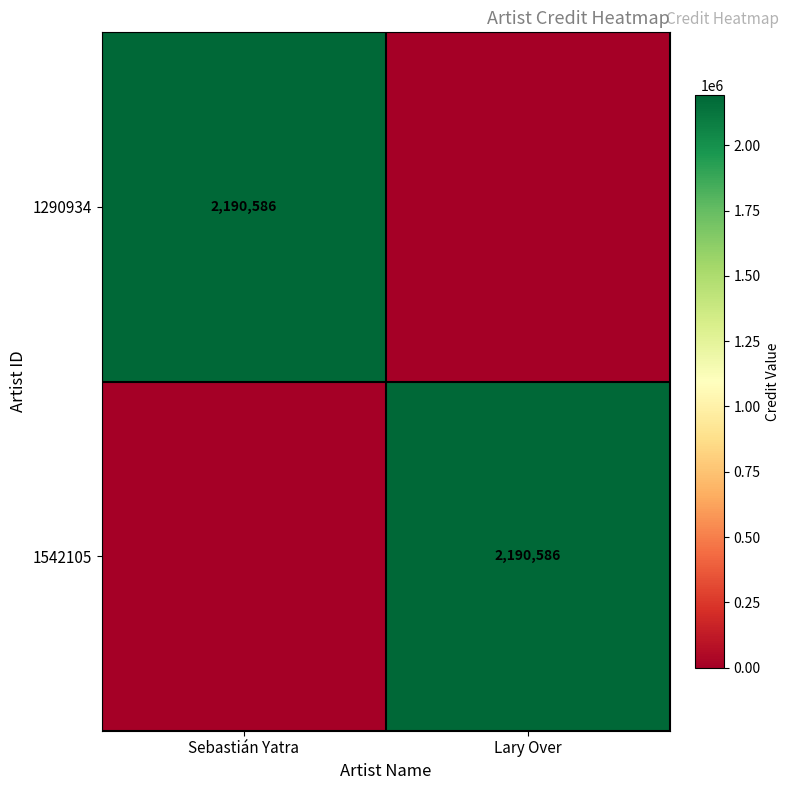

The value of 1290934 at Sebastián Yatra is 2190586. True or false?

True